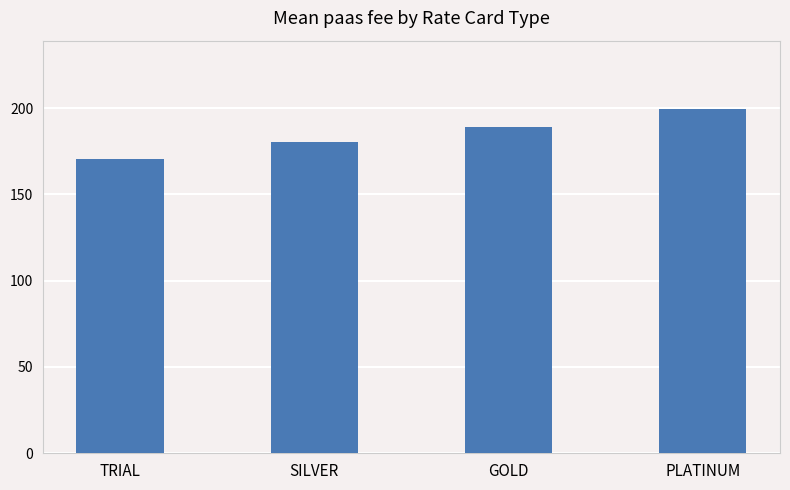

Reading left to right, list all the values displayed in this chart.

170.6	180.1	189.2	199.2